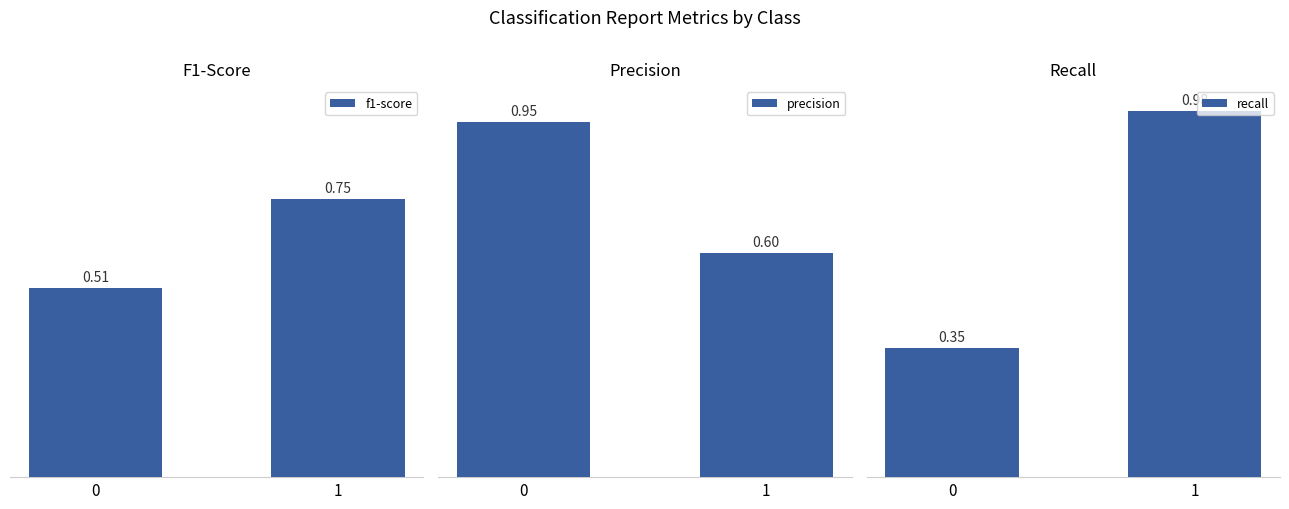

Which has a higher value, 0 or 1?

1